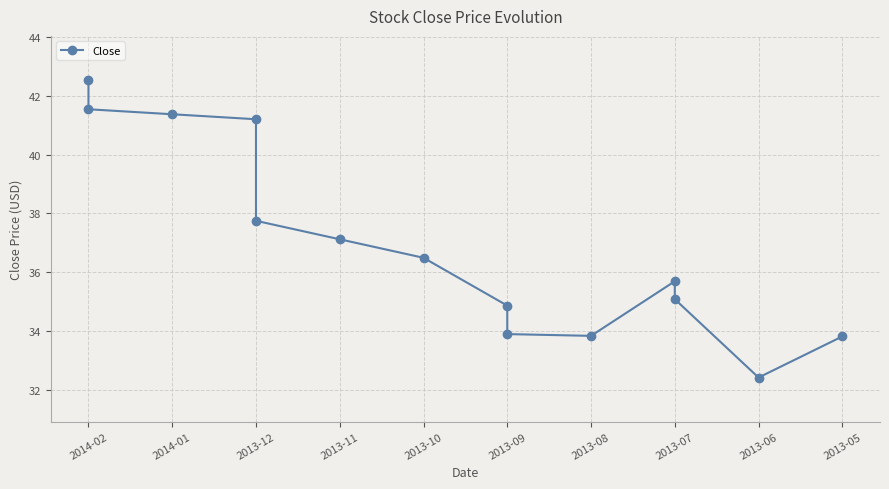

Is it true that the value at 2013-05 is 33.8?

True